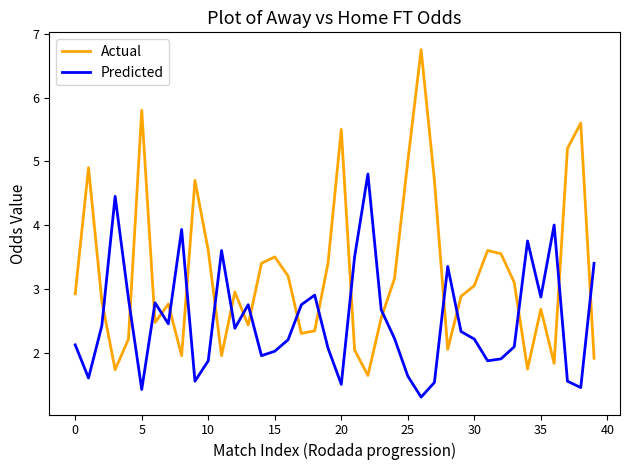

At how many categories does at least one series exceed 6?

1